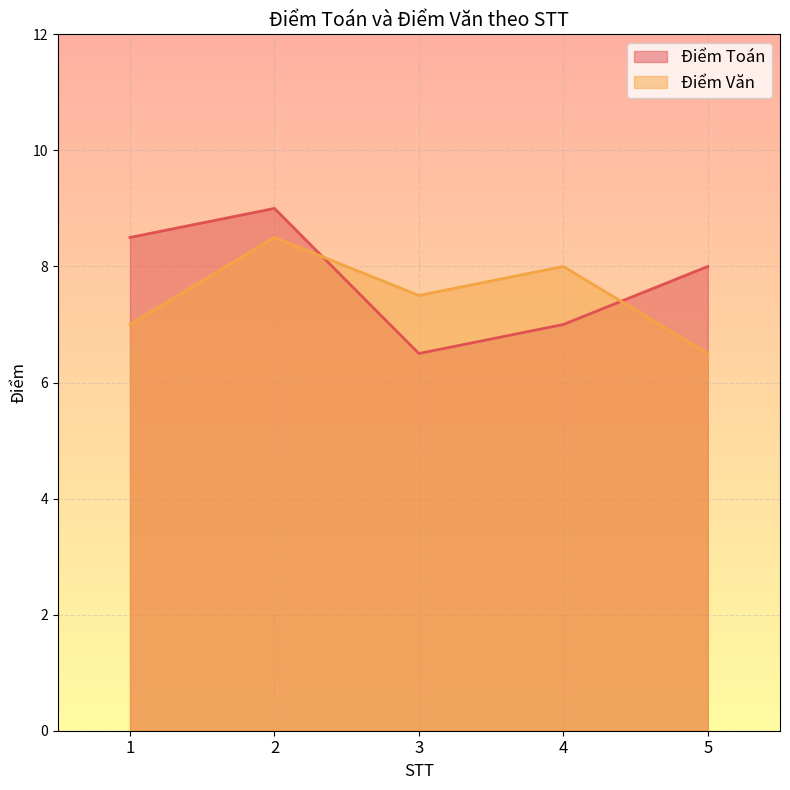

Does the chart display data point markers on the line(s)?

No